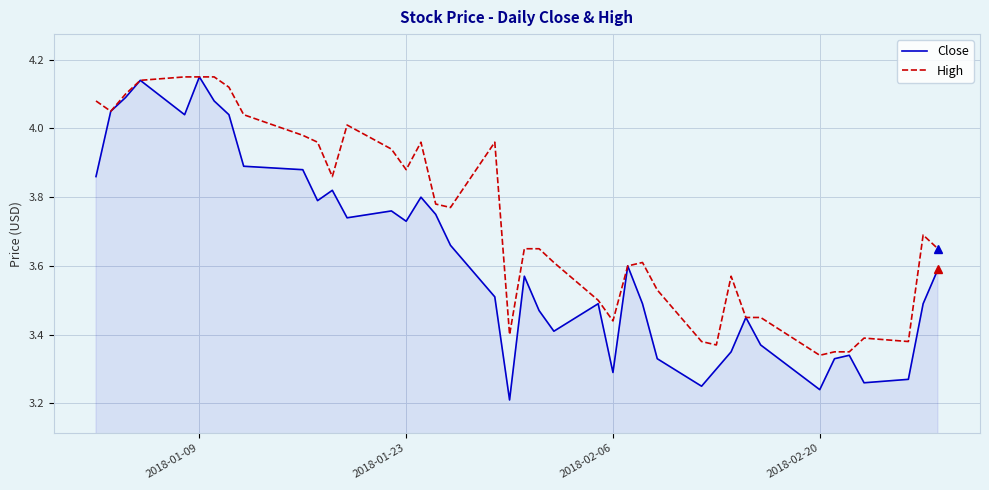

What is the sum of all Close values?

144.9